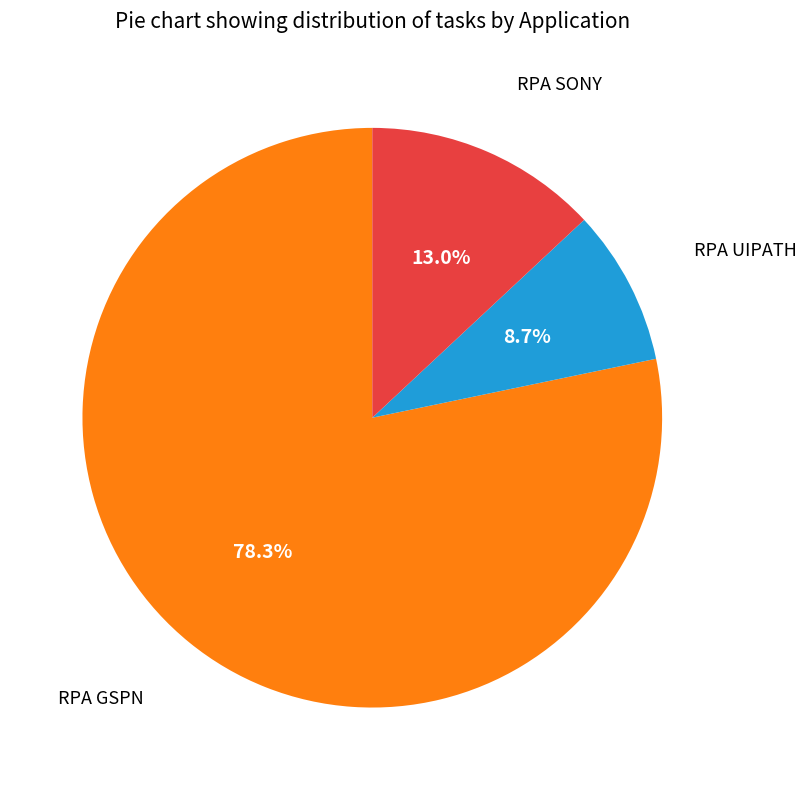

Which category has the biggest portion of the pie?

RPA GSPN